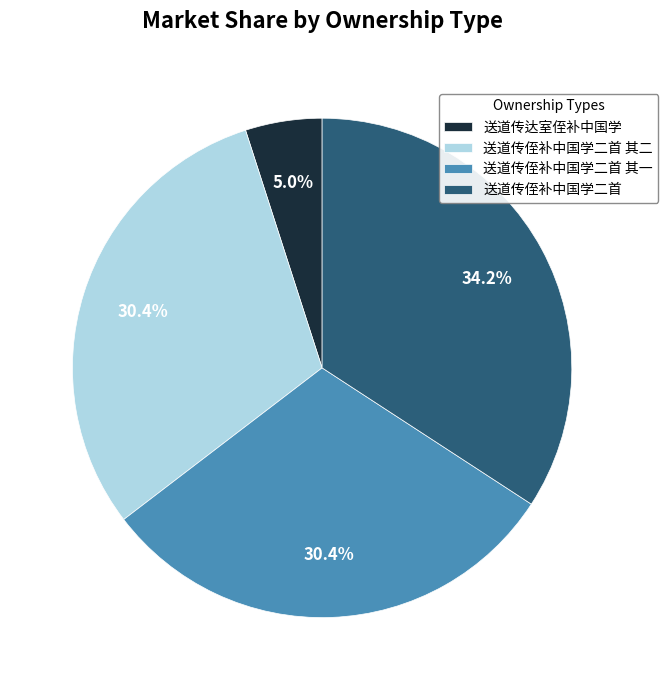

How much of the chart is everything except 送道传侄补中国学二首?

65.8%